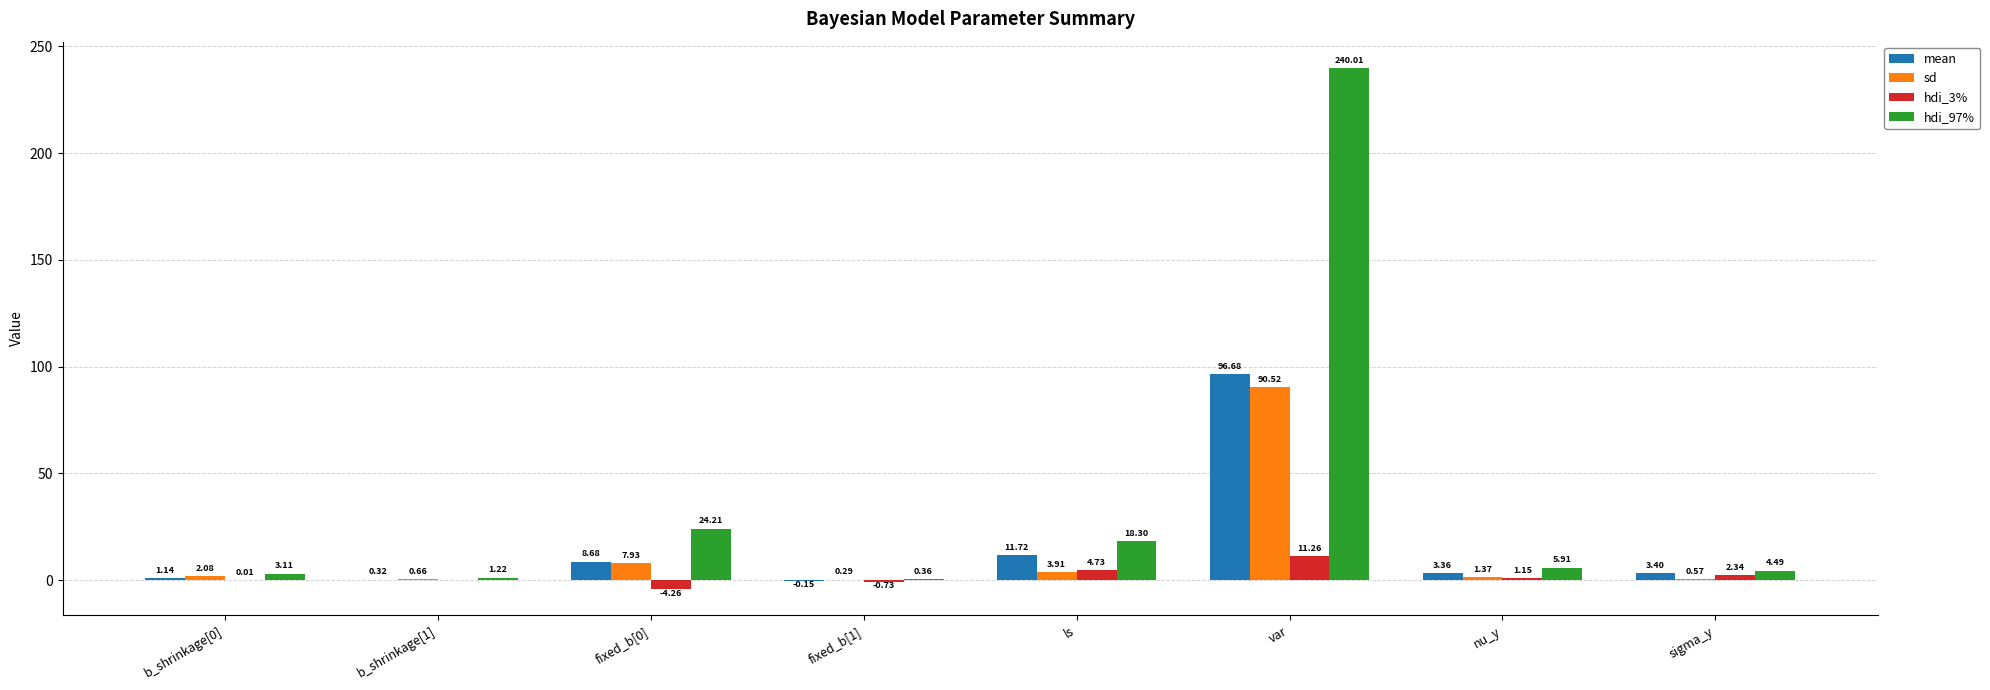

Which category has the highest value across all series?

var